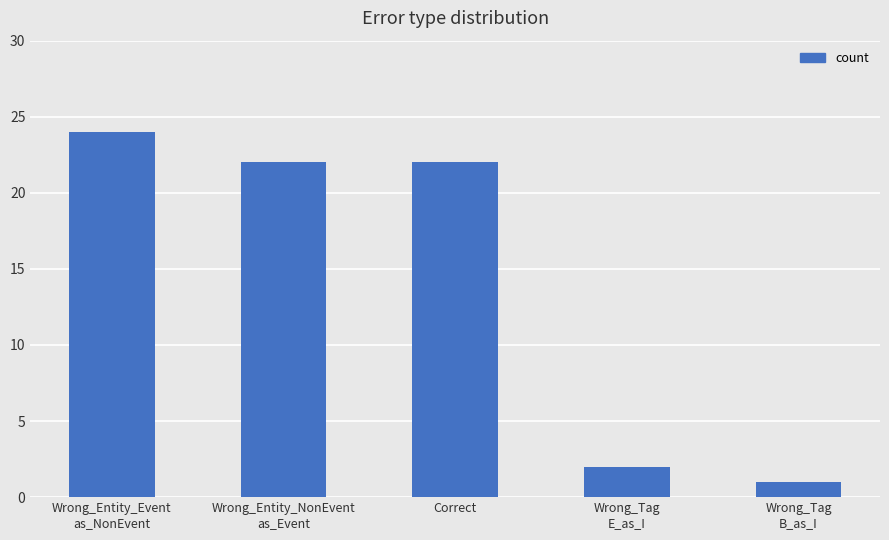

Does the chart contain any negative values?

No